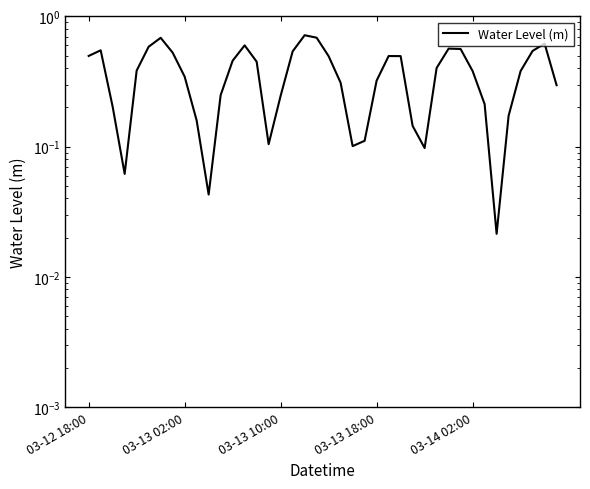

What is the change in value from 22 to 38?

+0.5